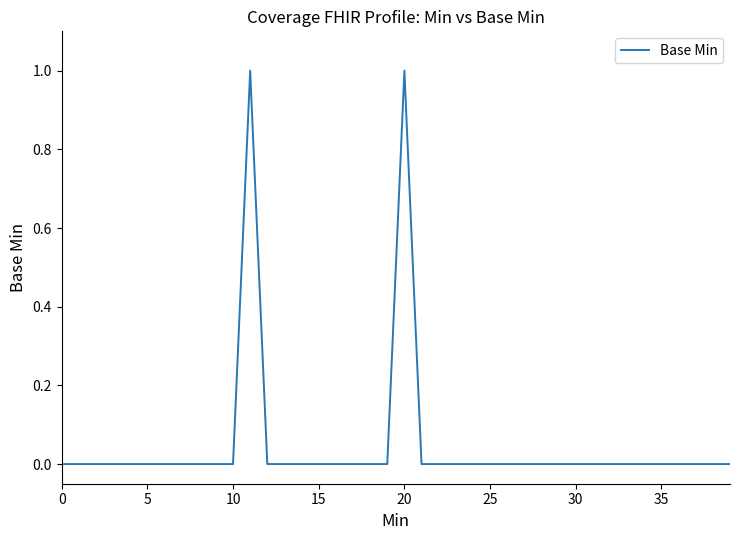

True or false: there are more than 2 points higher than both neighbors.

False